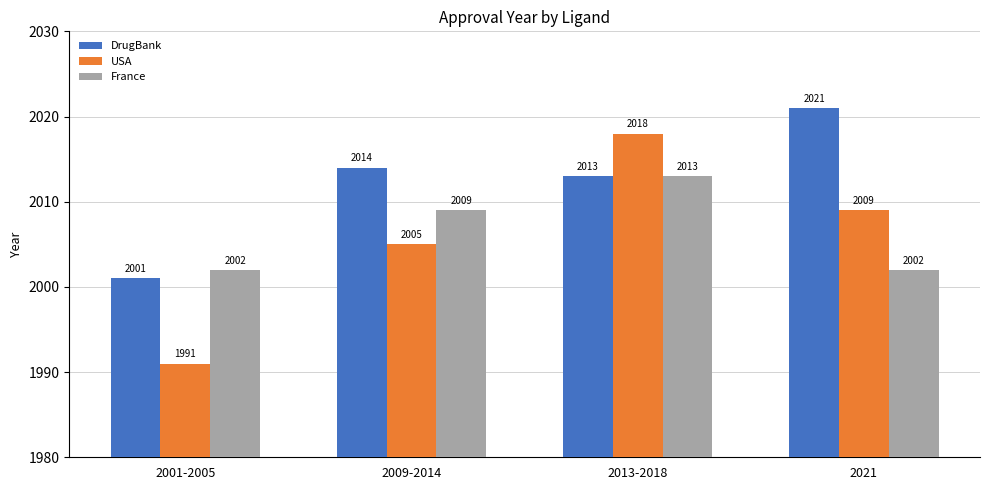

What is the total value across all series at 2001-2005?

5994